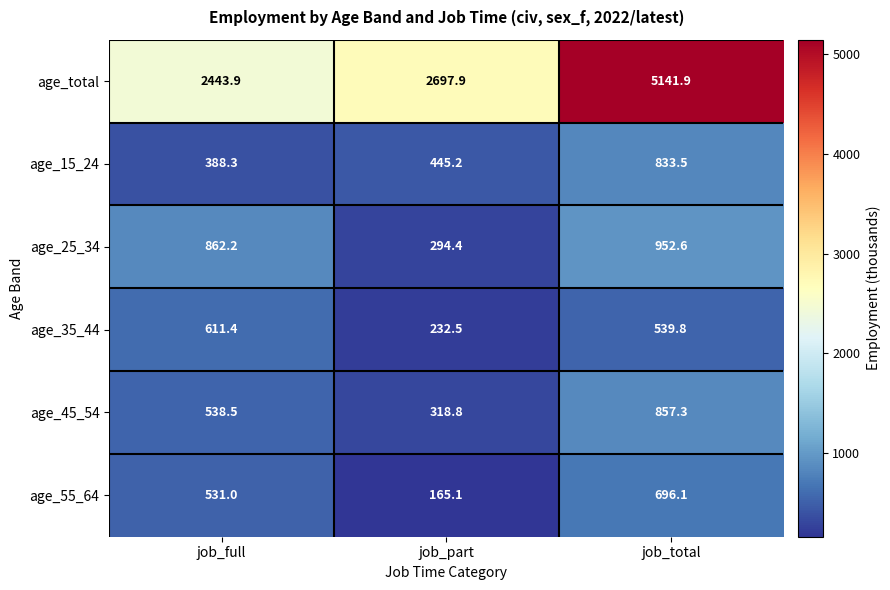

Rank the series at job_total from lowest to highest value.

age_35_44, age_55_64, age_15_24, age_45_54, age_25_34, age_total